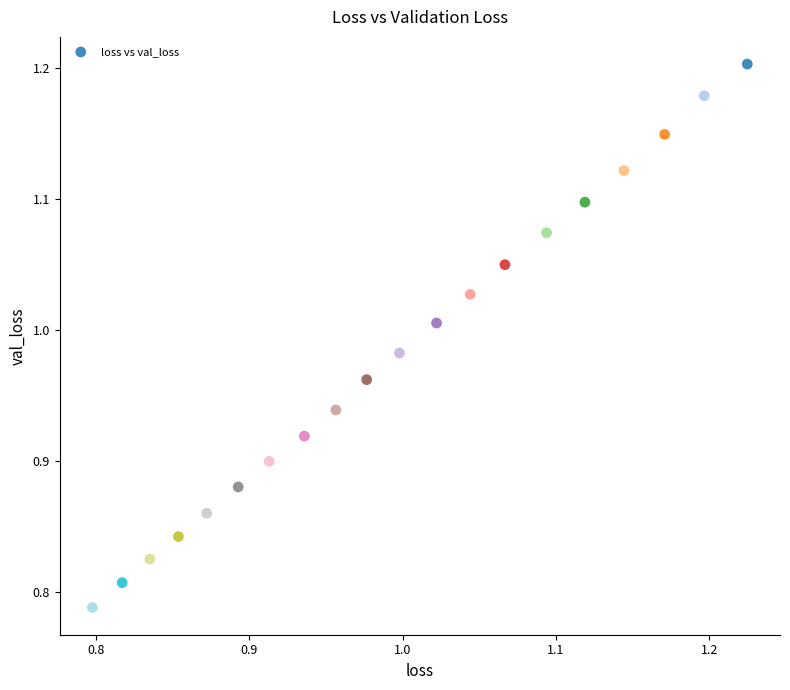

What is the range of X values (max minus min)?

0.4